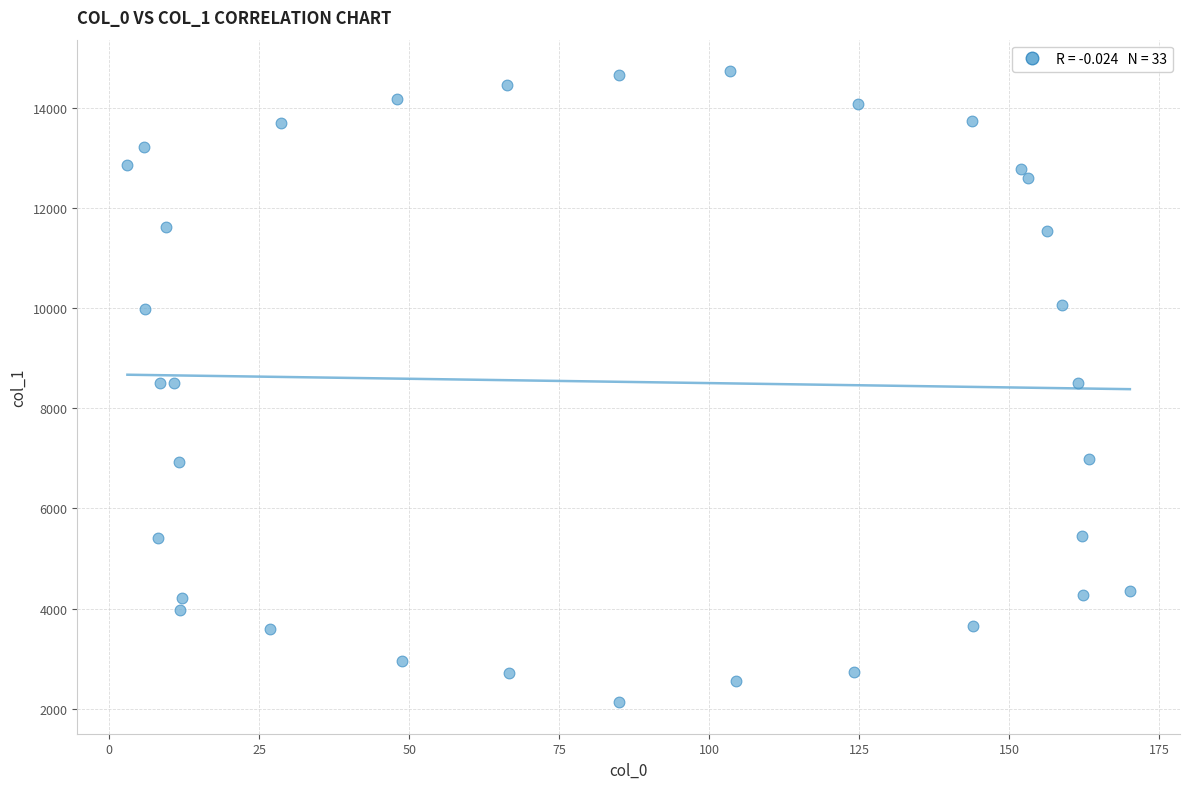

What is the range of Y values (max minus min)?

12596.9